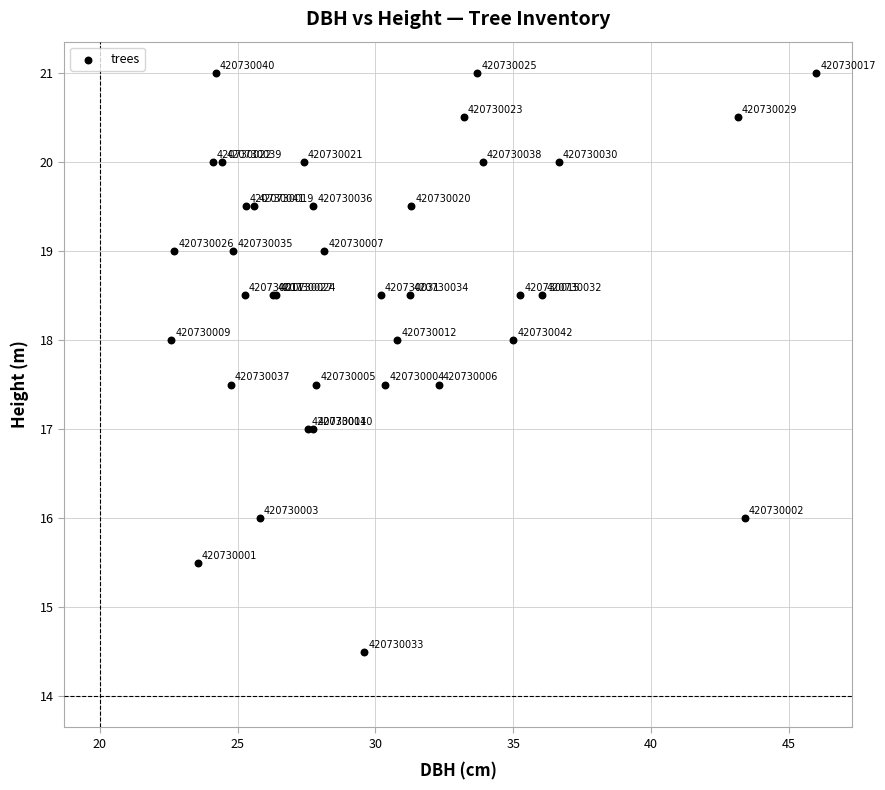

What Y value in the scatter plot is closest to 17?

17.0